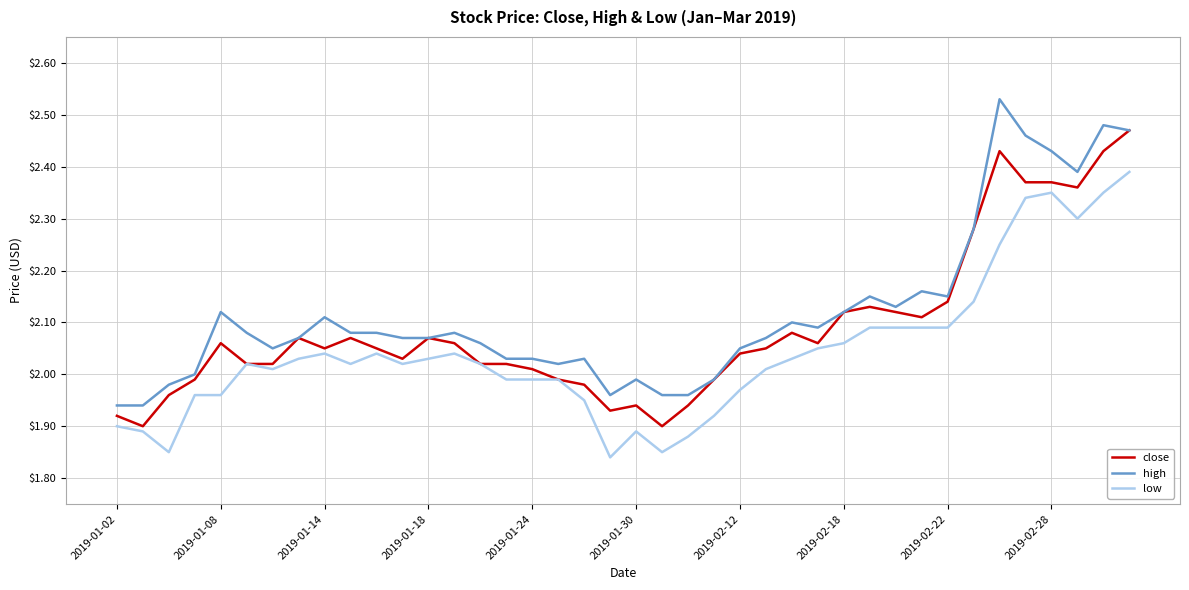

Which series has the largest total across all categories?

high